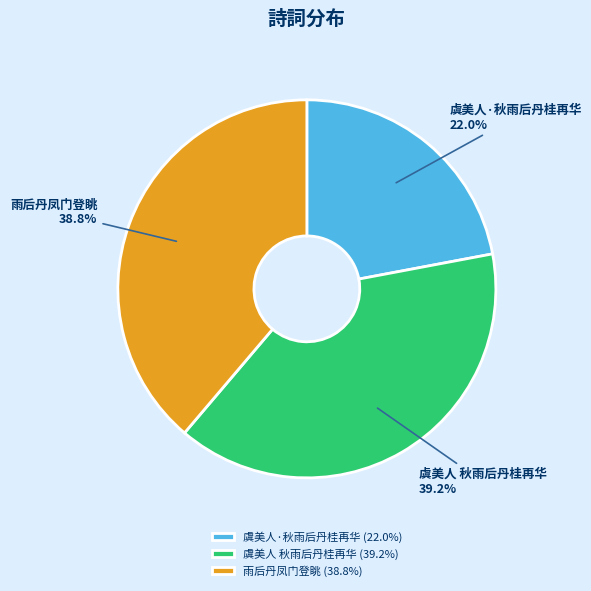

Is there any slice that represents more than half of the pie?

No